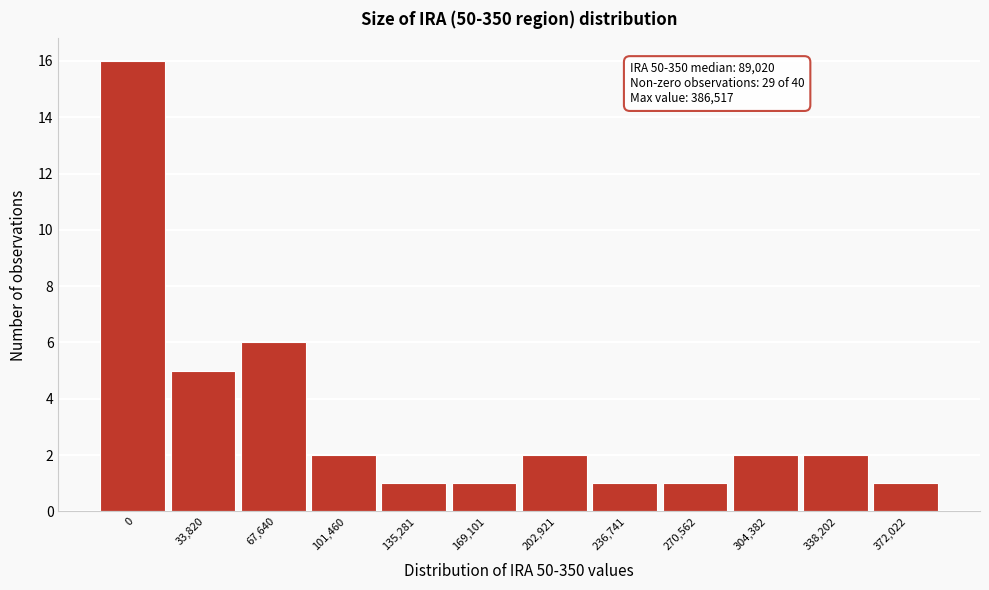

Reading left to right, what are all the values shown in this chart?

16	5	6	2	1	1	2	1	1	2	2	1